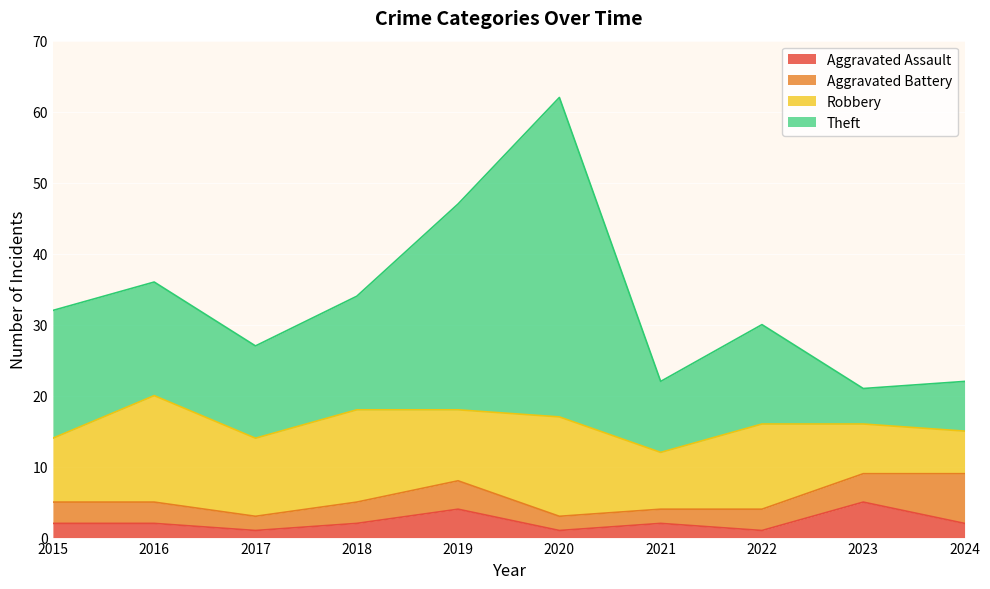

Which series has the largest total across all categories?

Theft